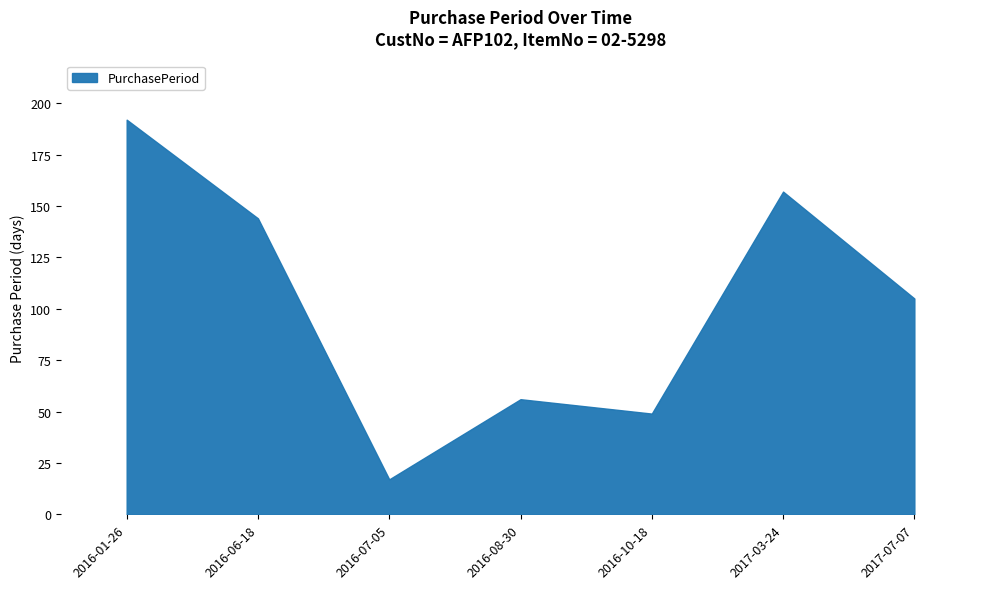

Reading right to left, list all the values displayed in this chart.

105	157	49	56	17	144	192